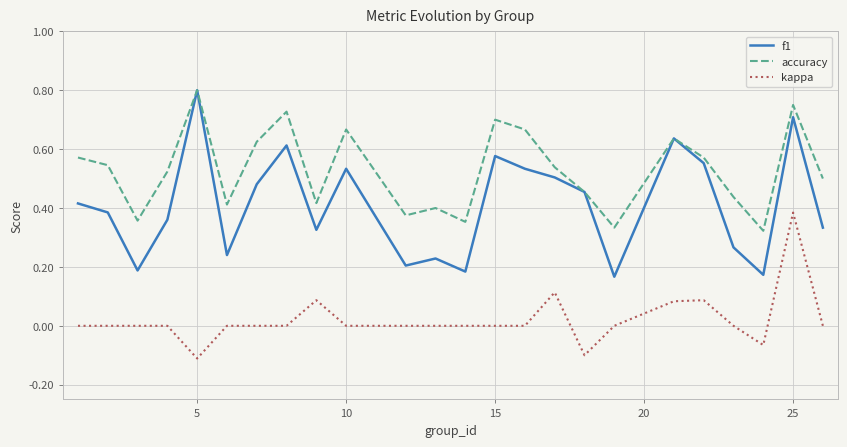

Which series has the largest range (max minus min)?

f1